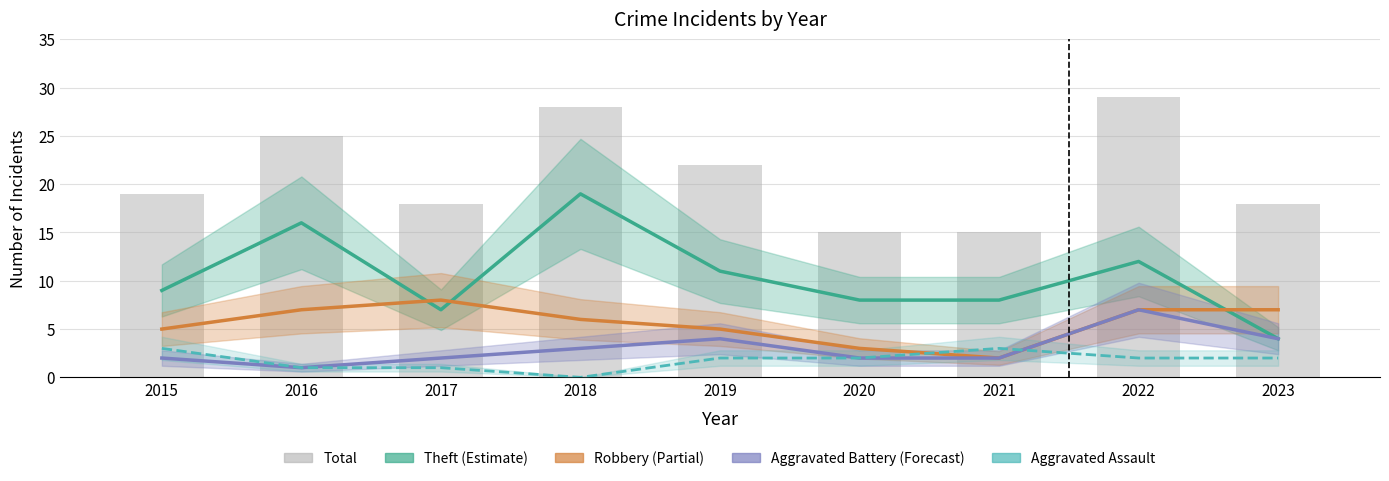

Which label corresponds to the smallest value in the chart?

2018